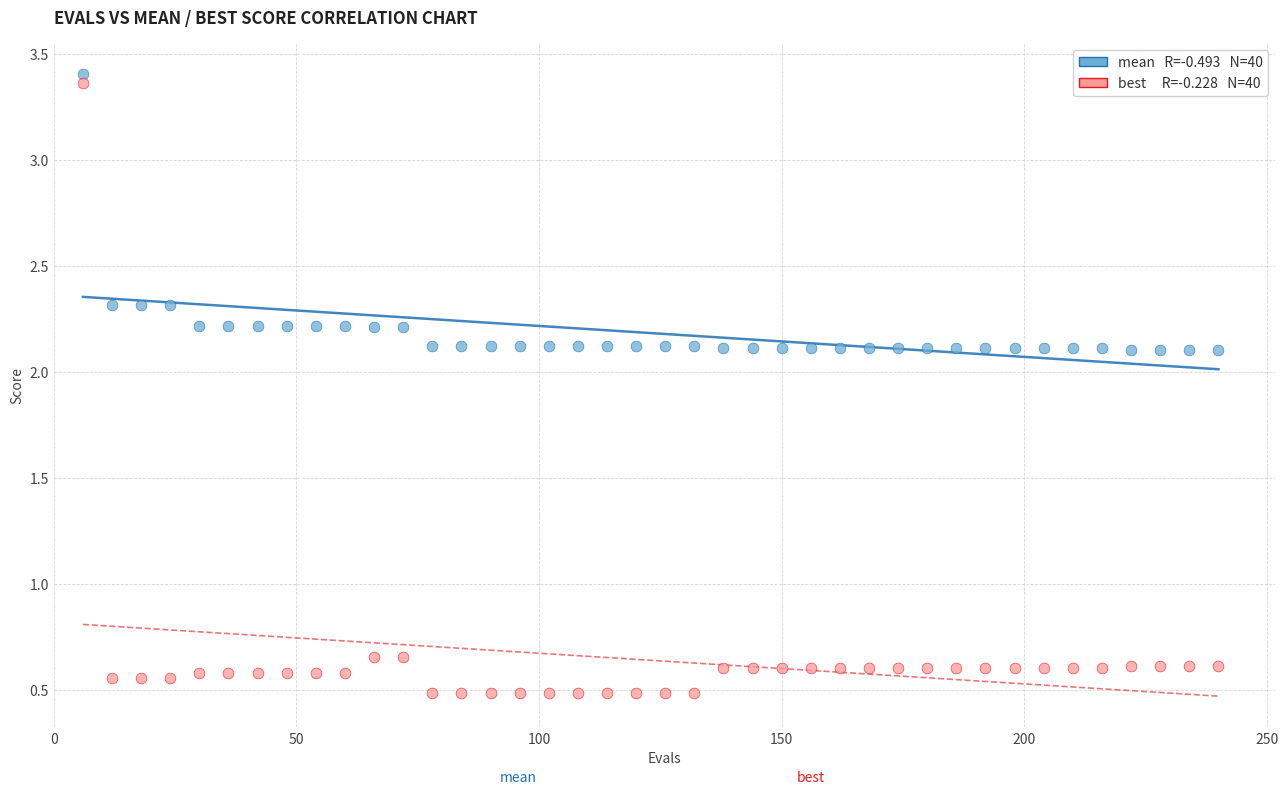

Across all data points, what is the range of X values (max minus min)?

234.0